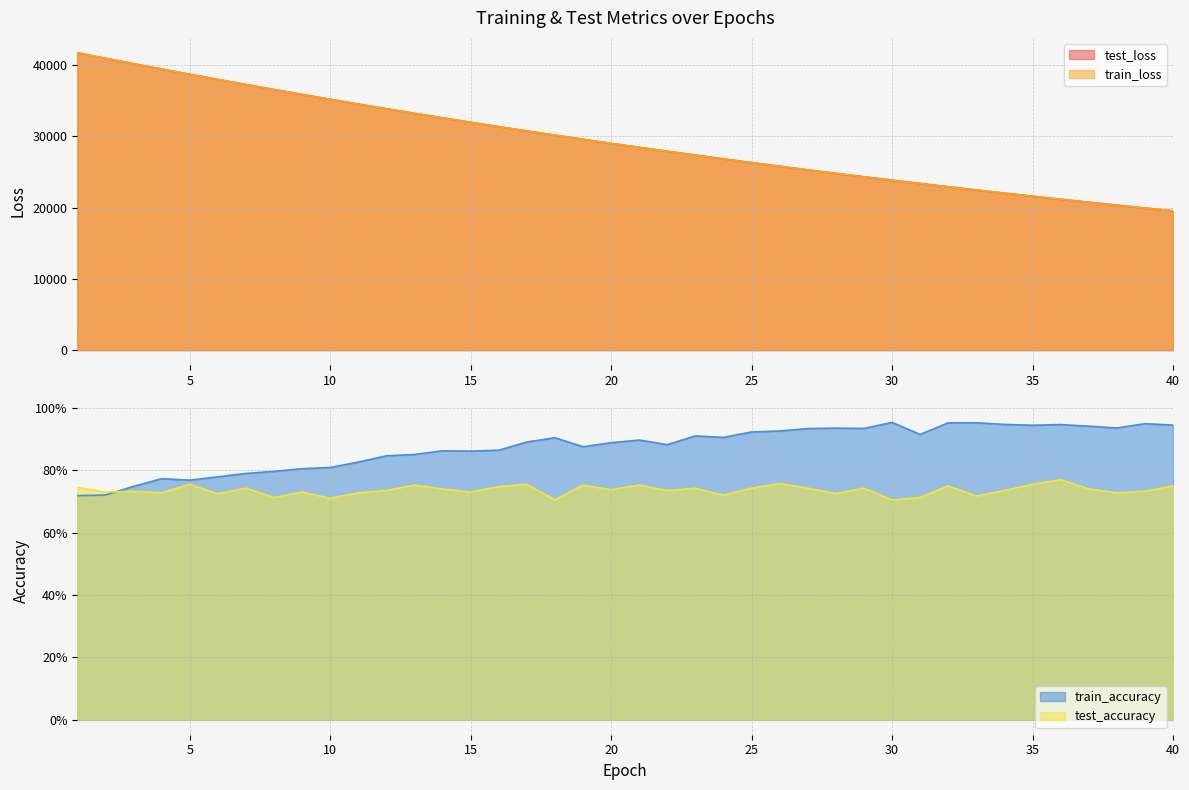

Is it true that train_accuracy equals 0.7 at 2?

True